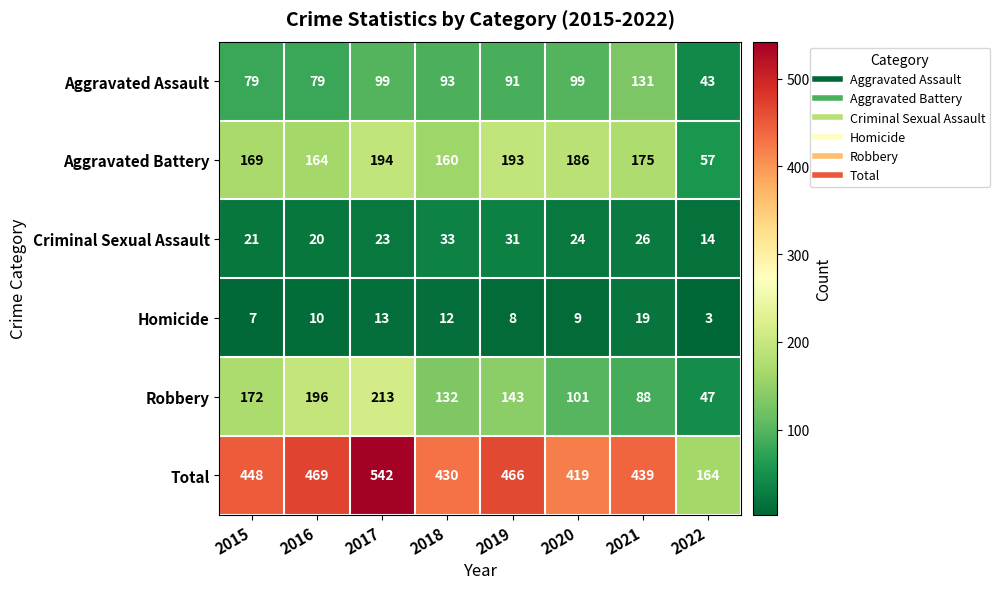

List the series in order of their peak value, lowest first.

Homicide, Criminal Sexual Assault, Aggravated Assault, Aggravated Battery, Robbery, Total